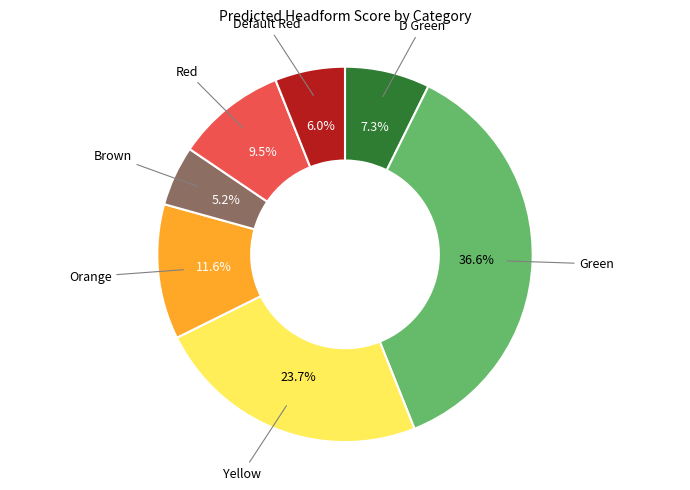

Is there any slice that represents more than half of the pie?

No